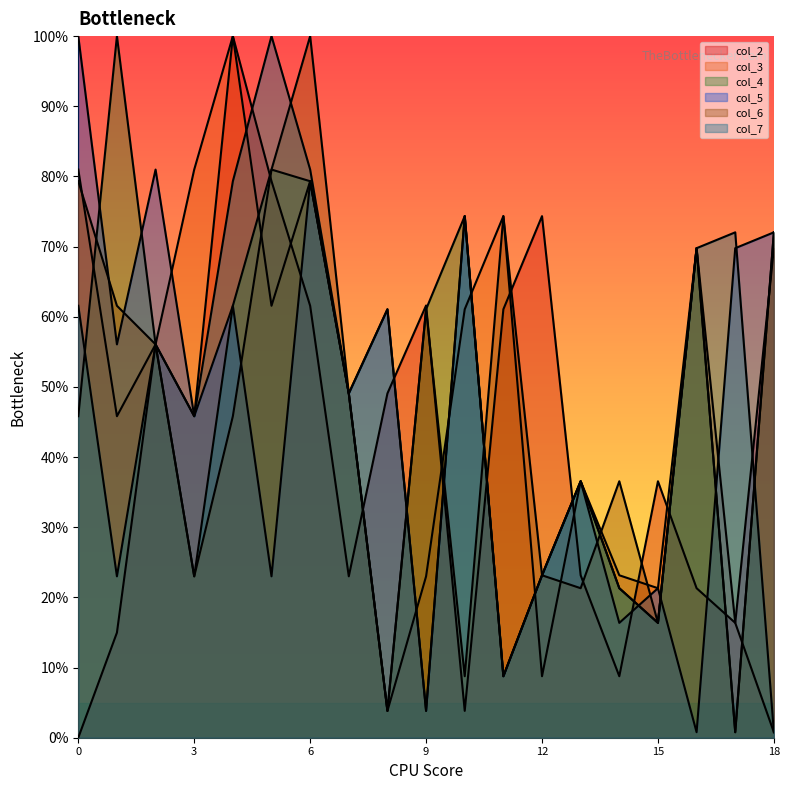

What is the value of the col_2 point at the 8th from the left?

23.0